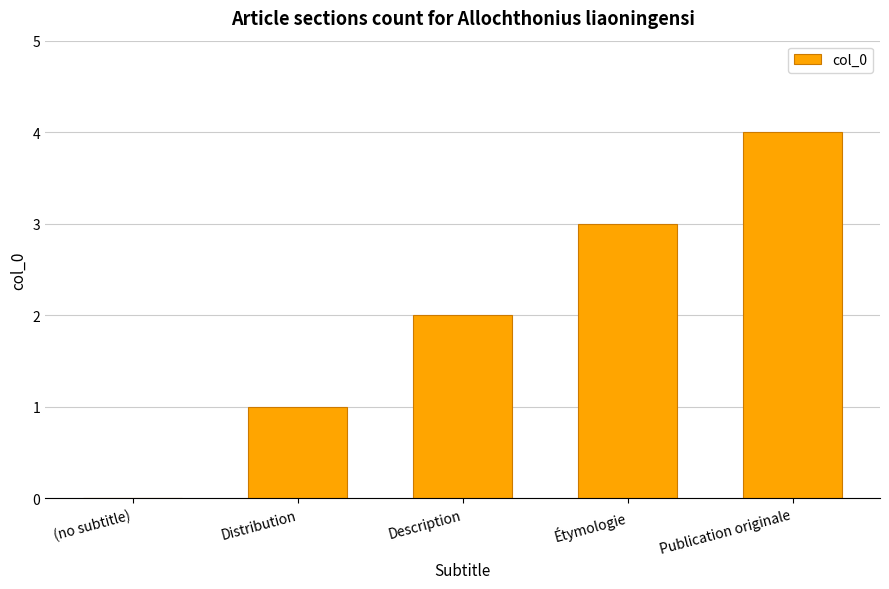

What is the sum of the values at (no subtitle) and Publication originale?

4